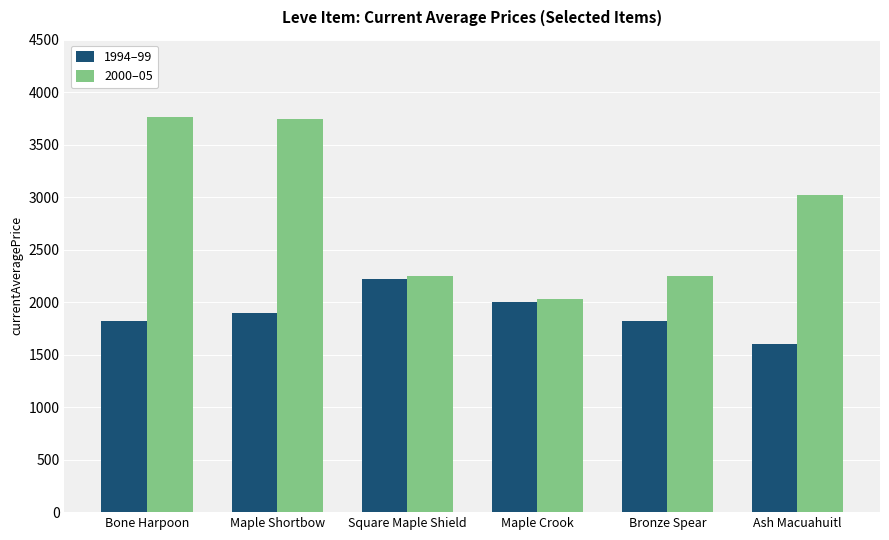

Is the value of 2000–05 at Square Maple Shield greater than the value of 1994–99 at Maple Shortbow?

Yes